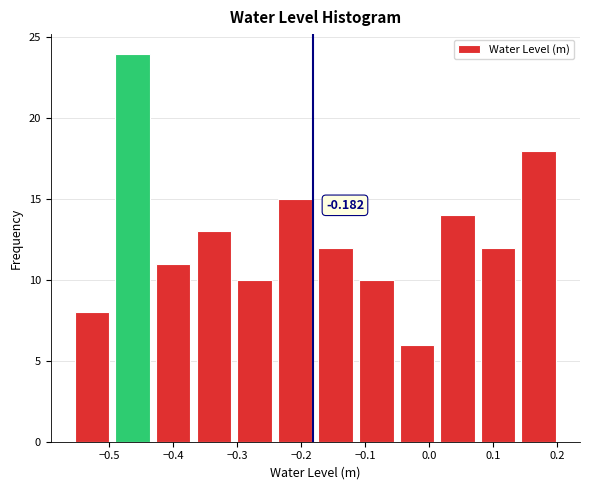

Which range on the x-axis has the tallest bar?

-0.50 to -0.43